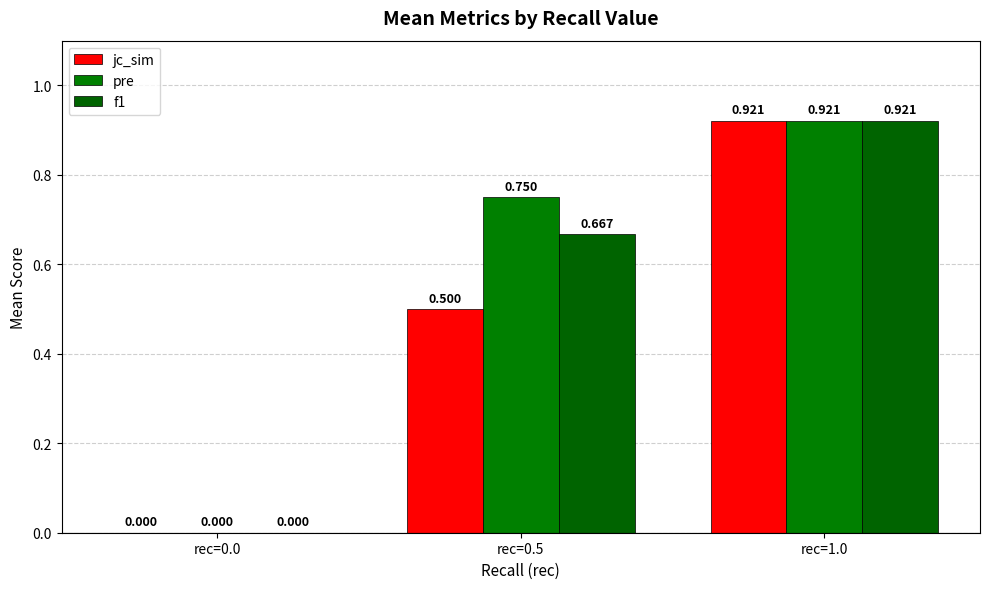

What value does the pre series have at rec=1.0?

0.9